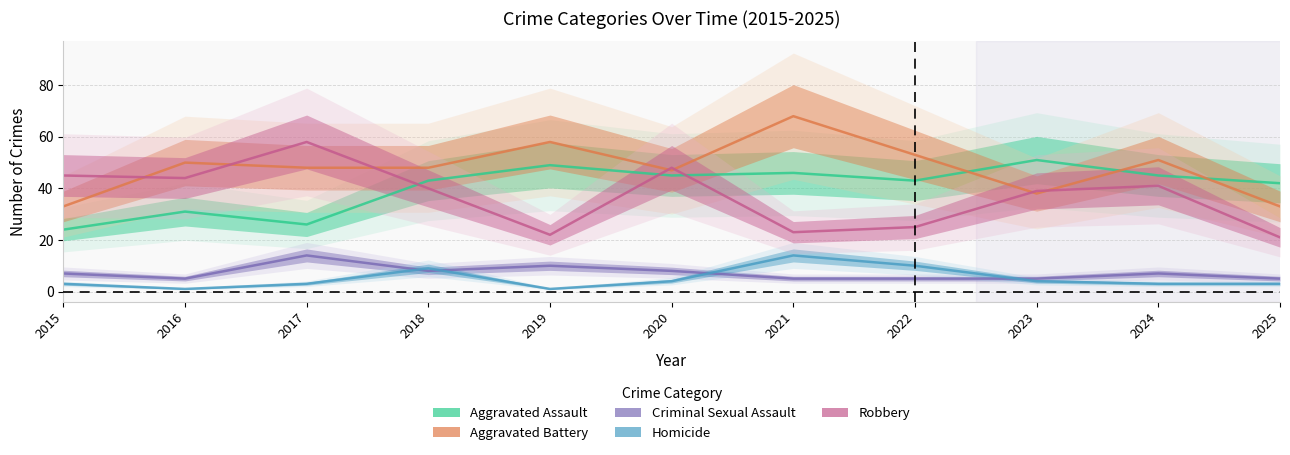

What is the highest value of the Robbery series?

58